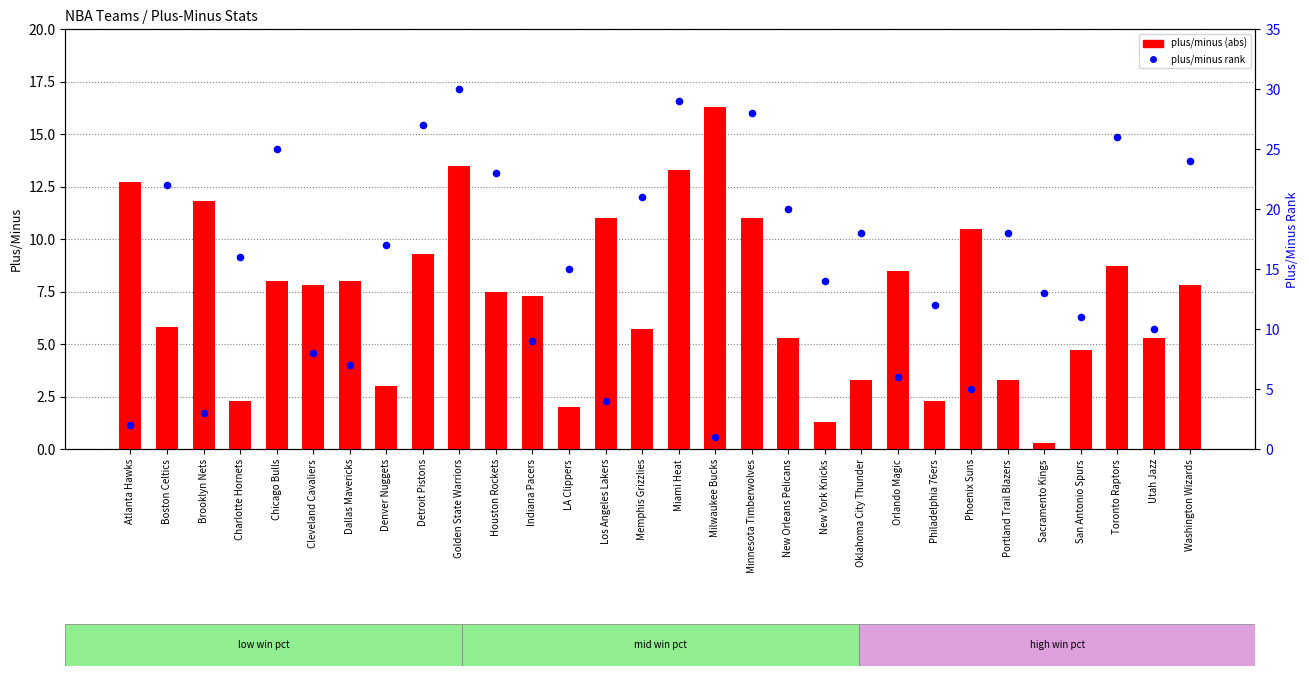

Which series reaches the minimum Y coordinate?

plus/minus (abs)